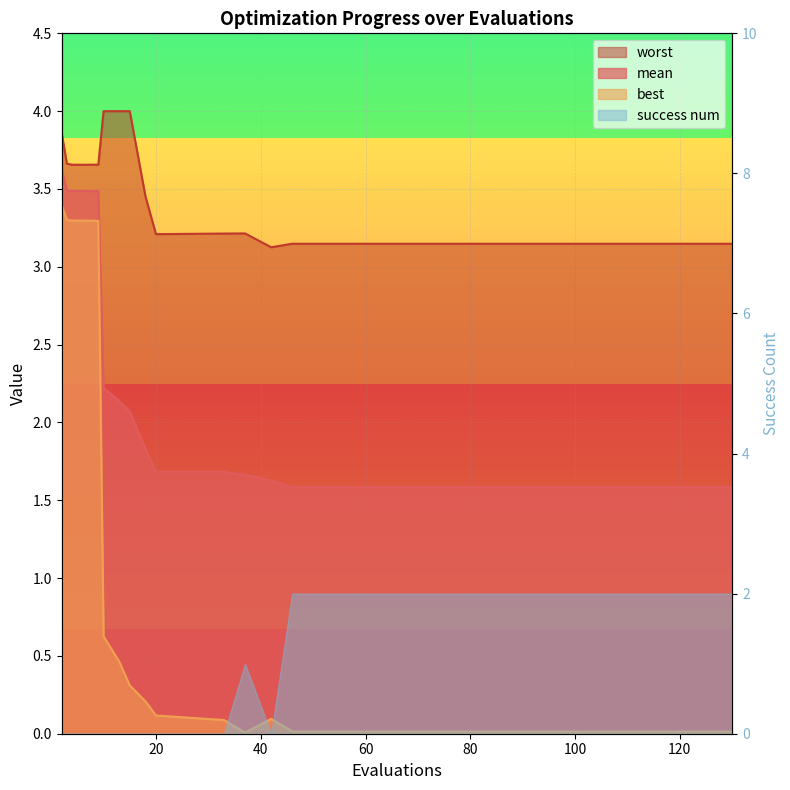

Is the value of best at 20 greater than the value of mean at 13?

No